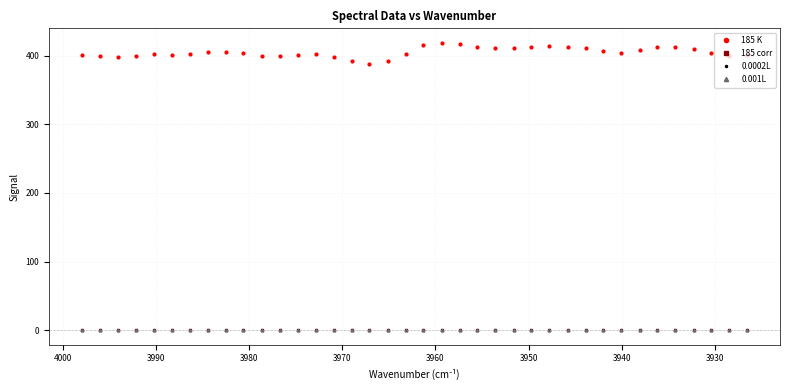

True or false: 185 K and 185 corr cross at least once.

False